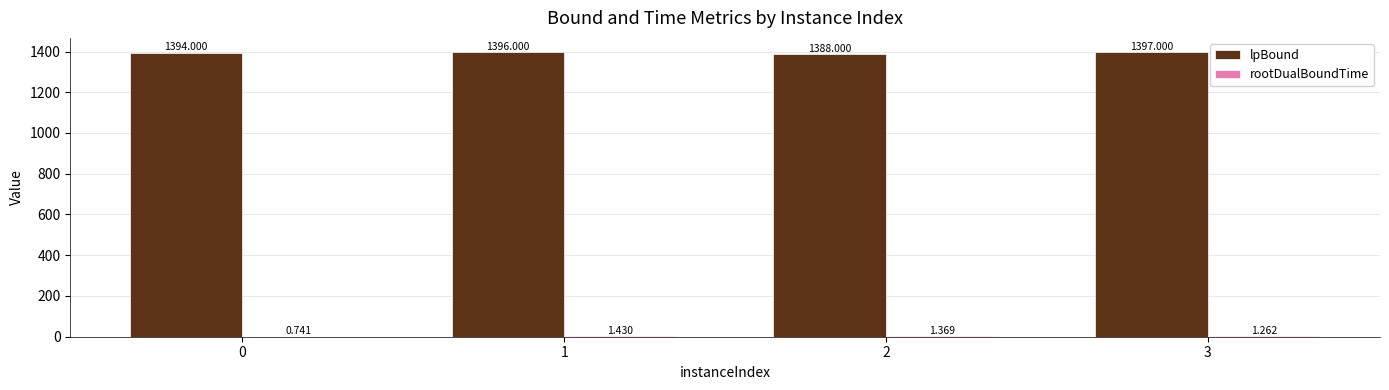

Between 0 and 1, which series saw the biggest shift?

lpBound